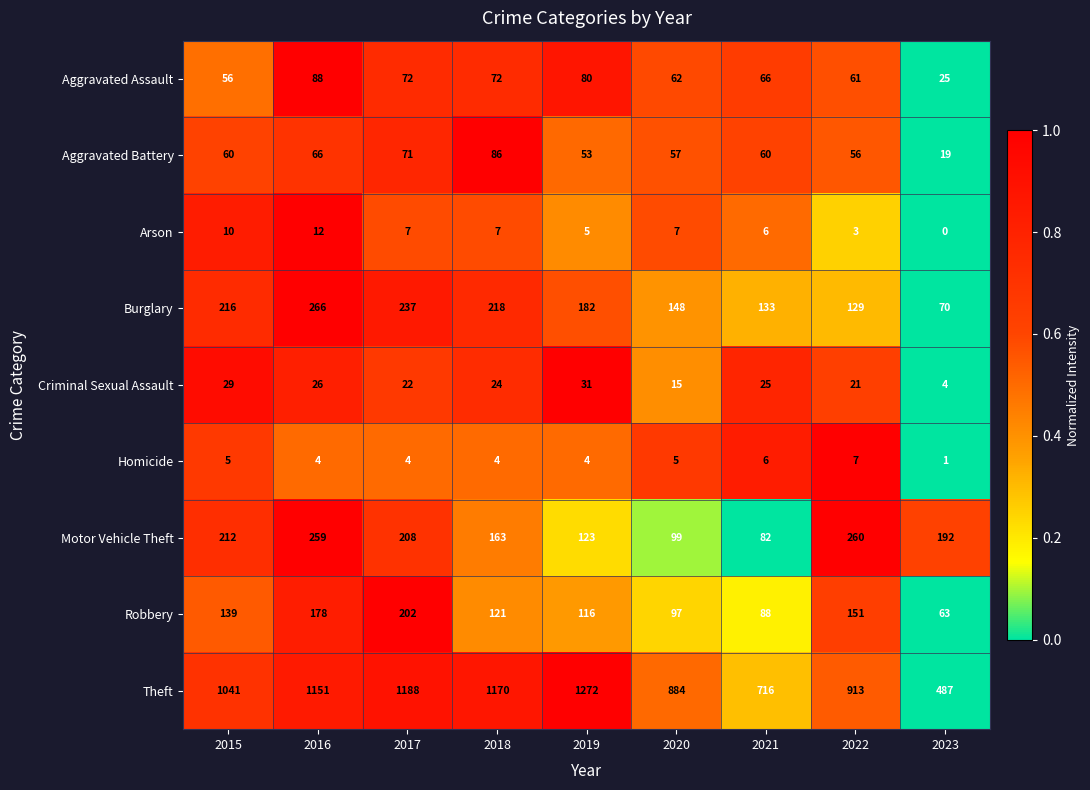

What is the difference between the Homicide values at 2022 and 2017?

3